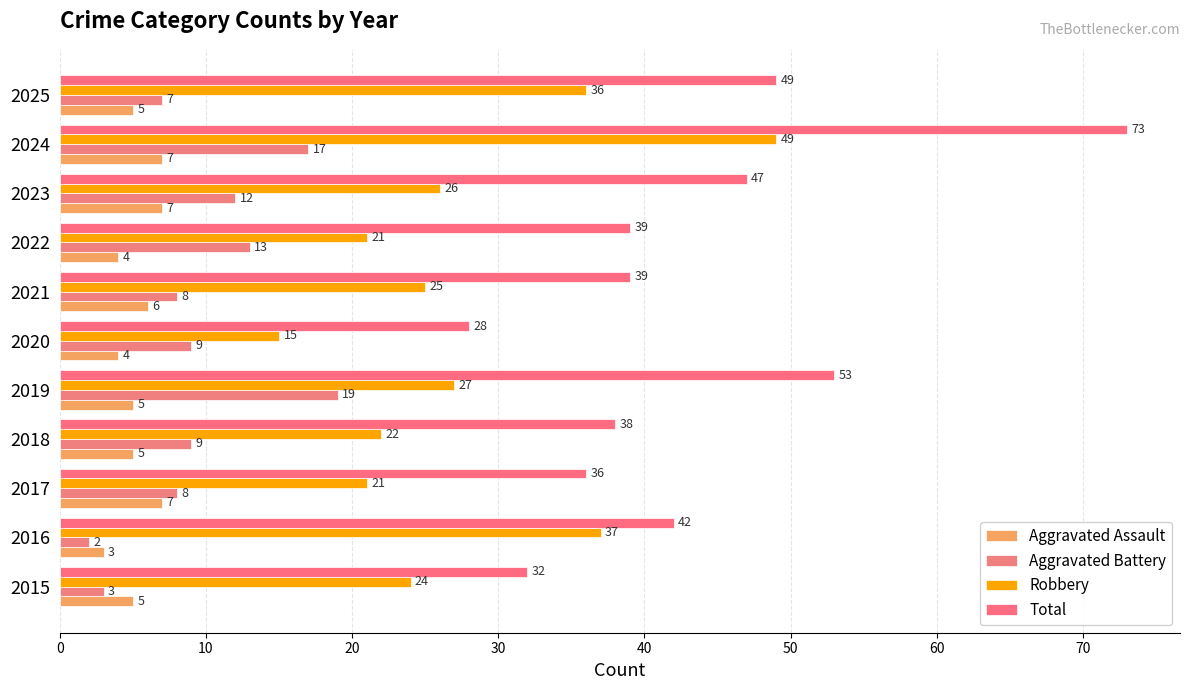

Reading right to left, list all the values displayed in this chart.

Aggravated Assault: 5	7	7	4	6	4	5	5	7	3	5
Aggravated Battery: 7	17	12	13	8	9	19	9	8	2	3
Robbery: 36	49	26	21	25	15	27	22	21	37	24
Total: 49	73	47	39	39	28	53	38	36	42	32